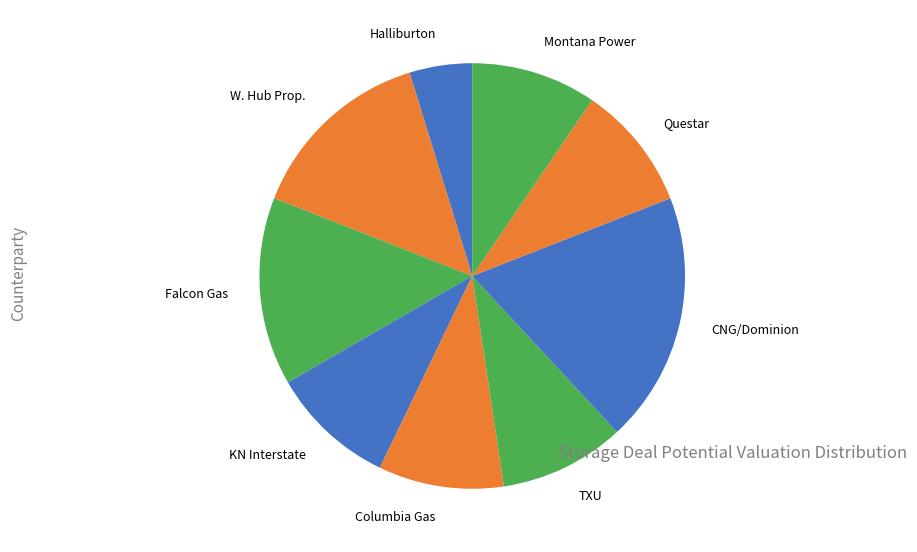

Count the number of slices in the pie.

9